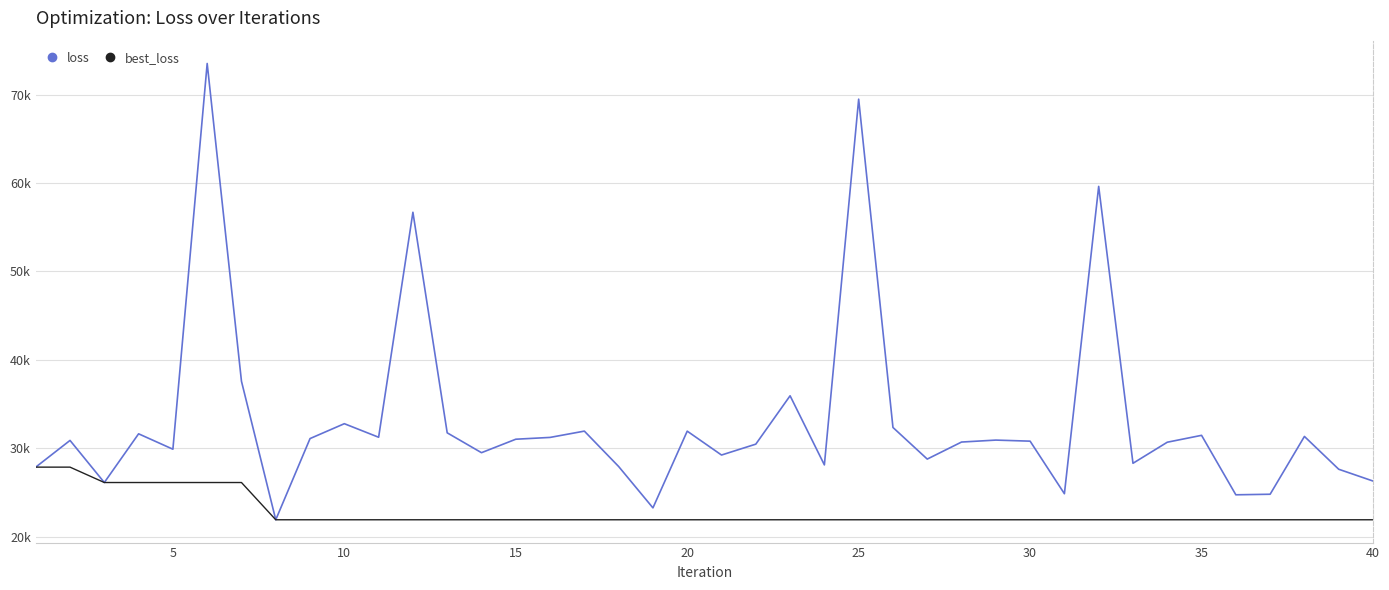

True or false: best_loss and loss cross at least once.

False